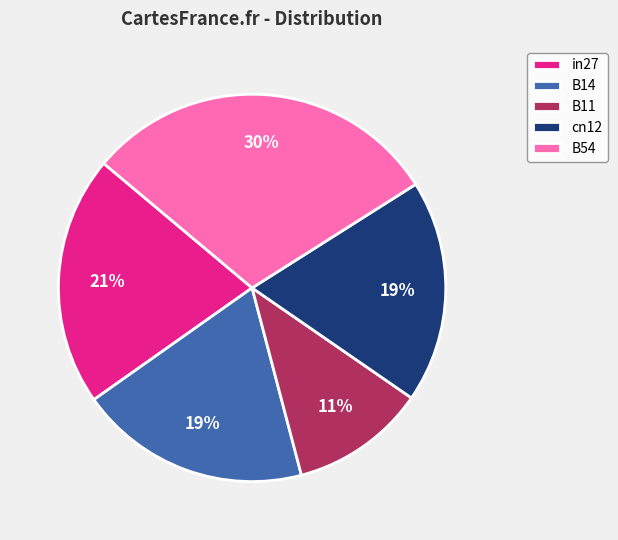

How many slices are in this pie chart?

5